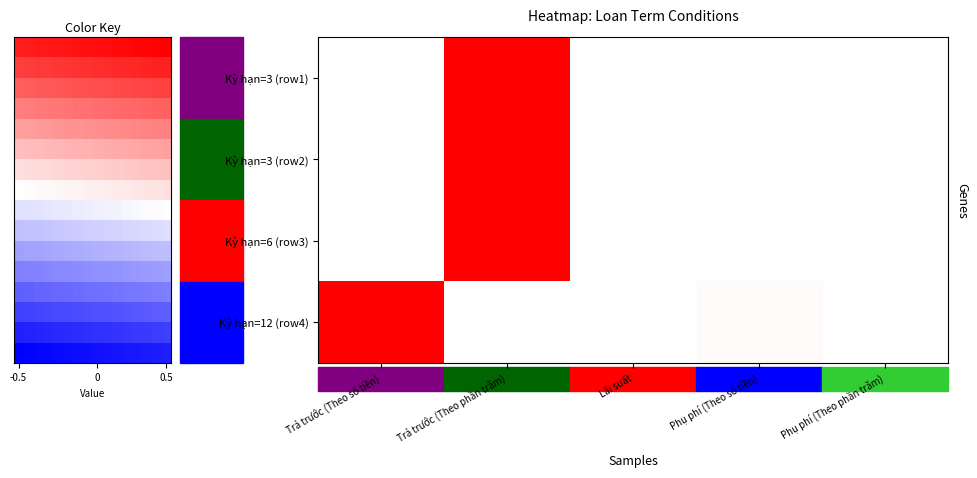

Count the number of categories in the chart.

5